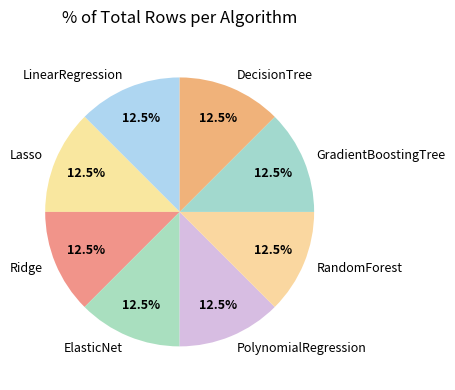

How many slices are in this pie chart?

8